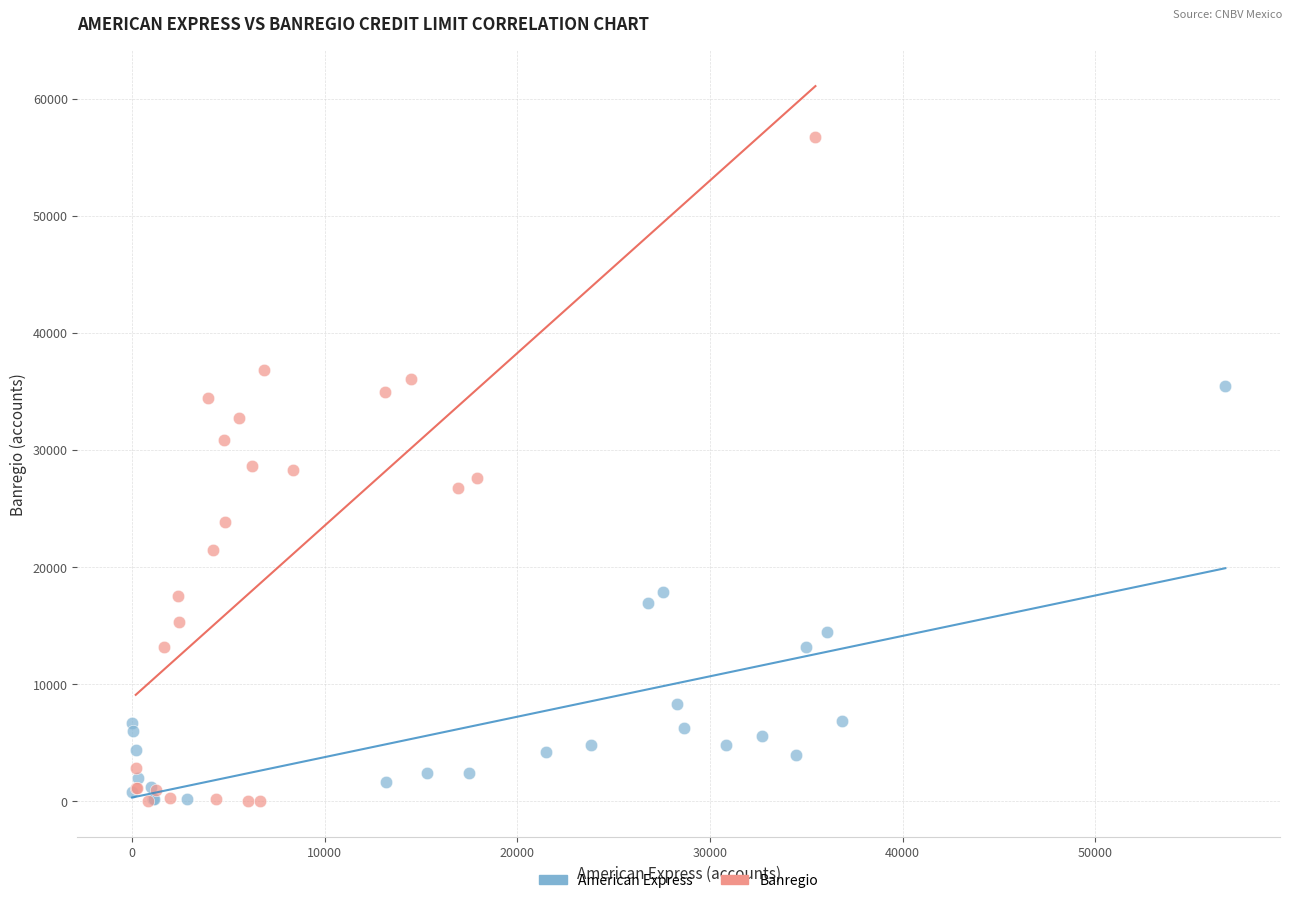

Which series contains the highest Y value?

Banregio